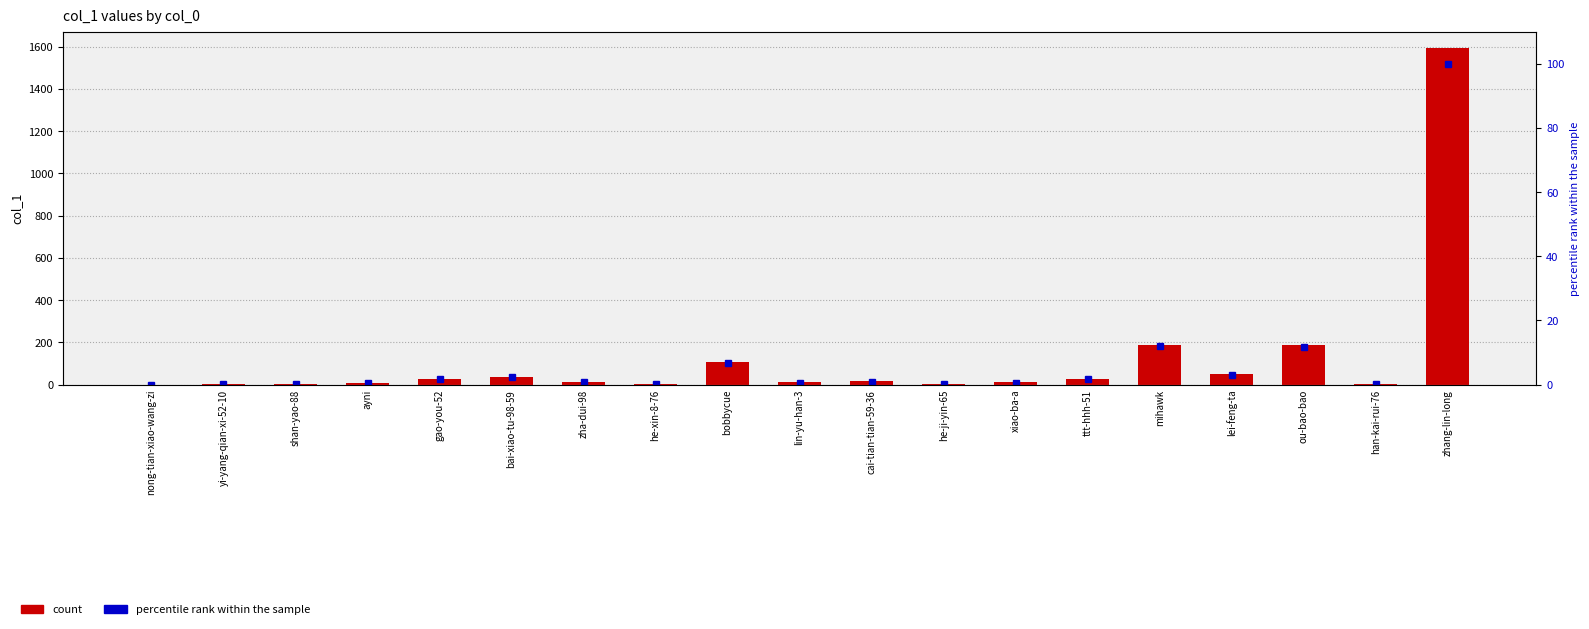

What is the sum of the percentile rank values at zha-dui-98 and bobbycue?

7.4